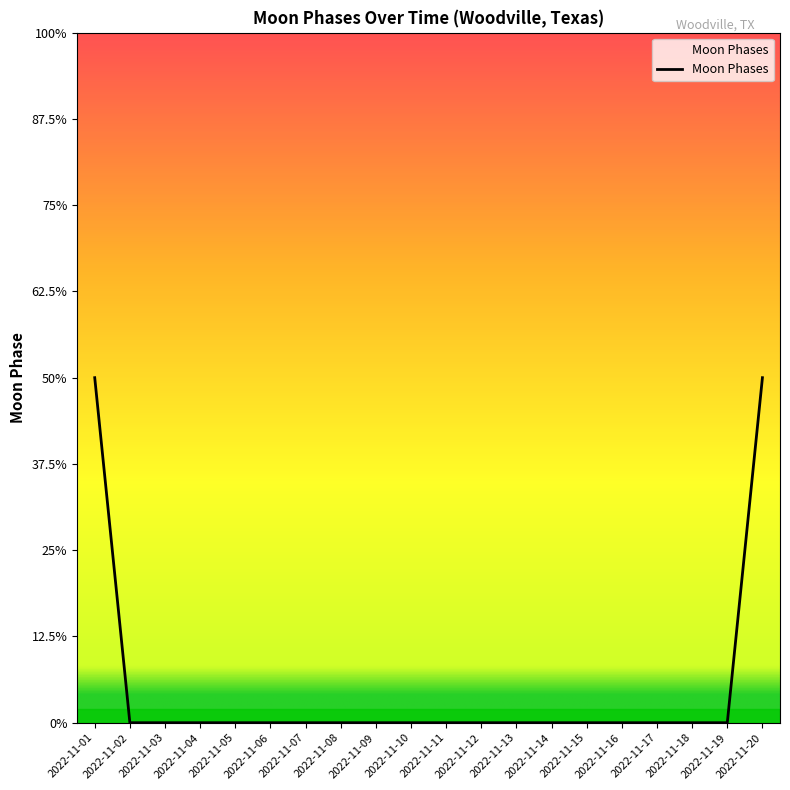

Rank the categories by value from highest to lowest.

2022-11-01, 2022-11-20, 2022-11-02, 2022-11-03, 2022-11-04, 2022-11-05, 2022-11-06, 2022-11-07, 2022-11-08, 2022-11-09, 2022-11-10, 2022-11-11, 2022-11-12, 2022-11-13, 2022-11-14, 2022-11-15, 2022-11-16, 2022-11-17, 2022-11-18, 2022-11-19